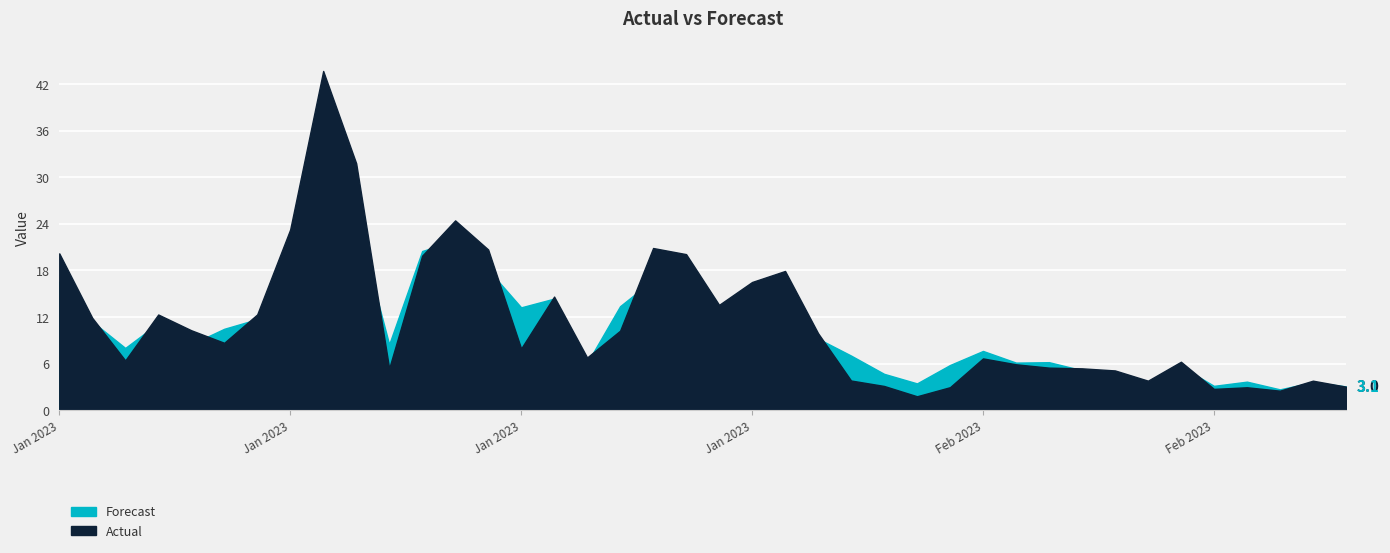

How many lines are shown in the chart?

2